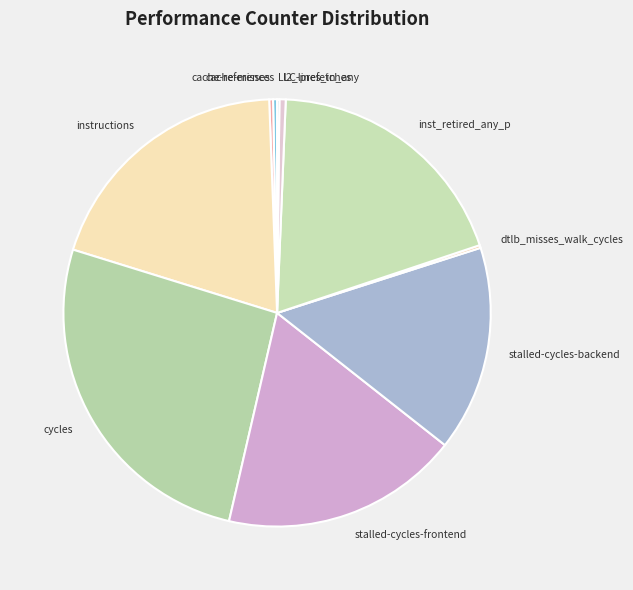

Between stalled-cycles-frontend and stalled-cycles-backend, which is larger?

stalled-cycles-frontend